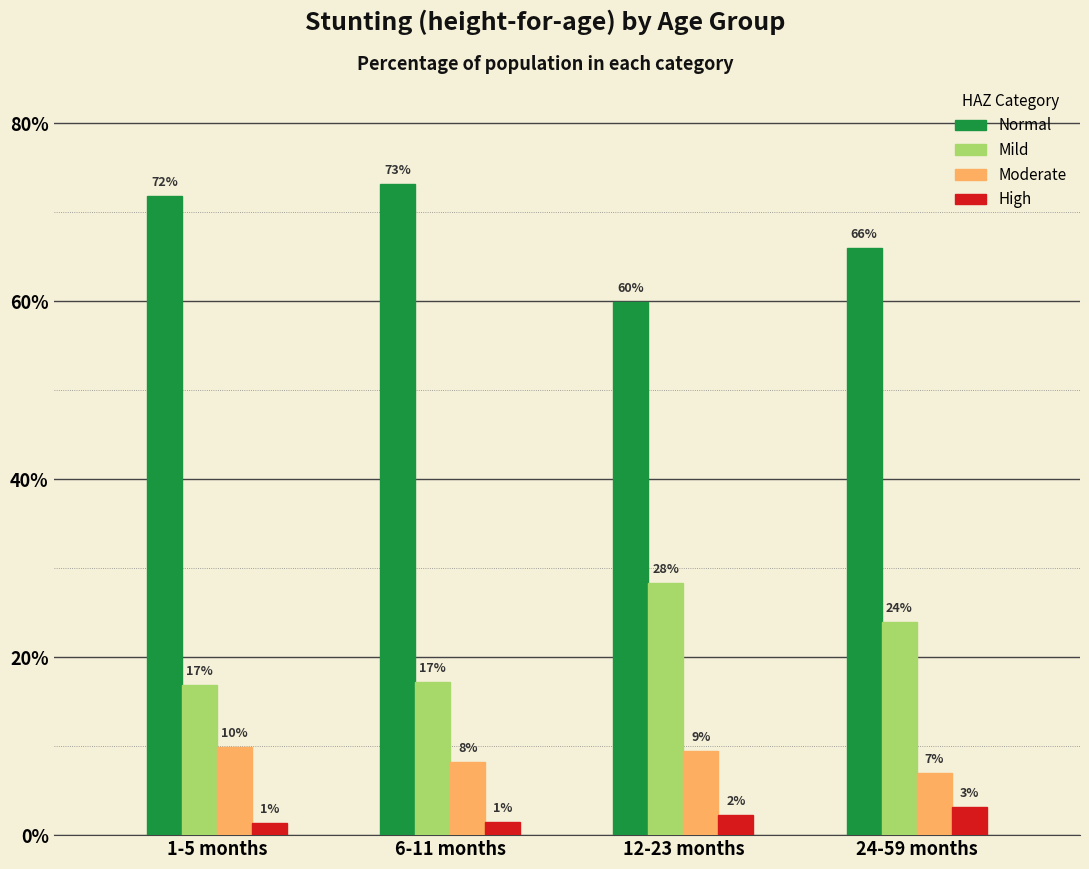

Does the chart contain stacked bars?

No